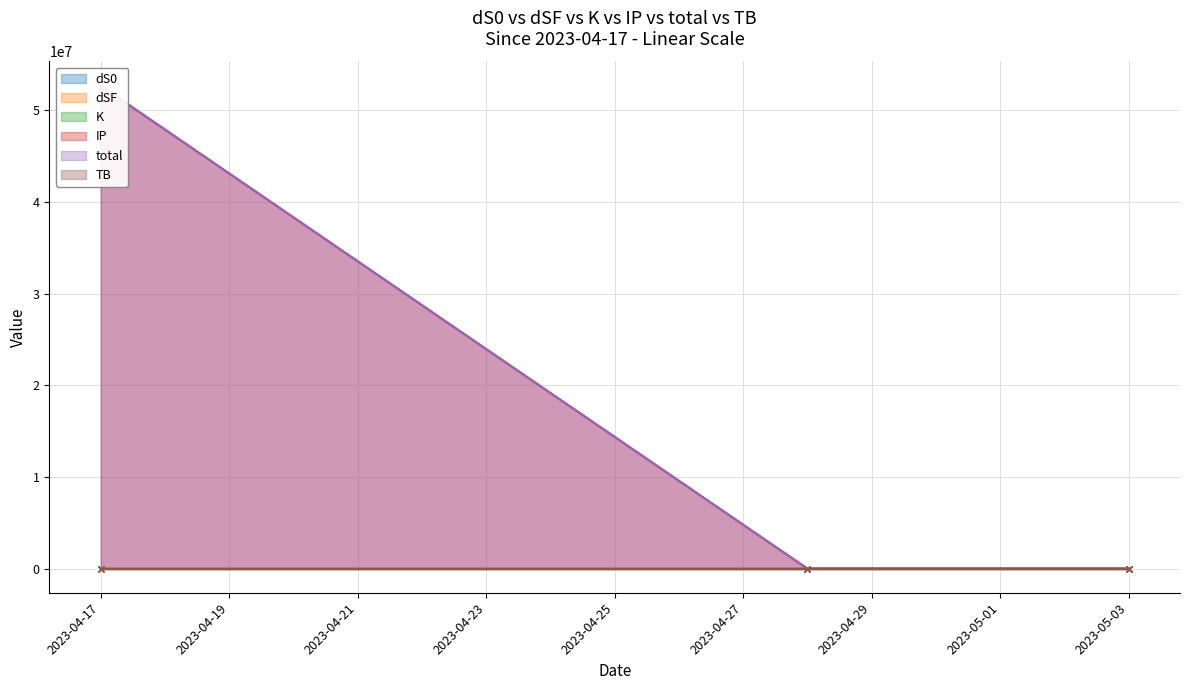

Reading left to right, what are all the values shown in this chart?

dS0: 316.0	7.0	0.1
dSF: 52705849.2	105.9	13.8
K: 0.2	0.4	3.8
IP: 0.4	0.3	6.0
TB: 2.5	0.0	2.5